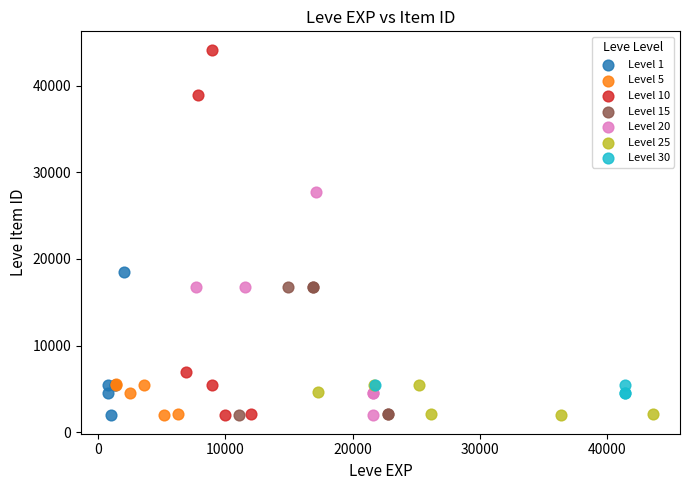

Which series has the widest spread of Y values?

Level 10